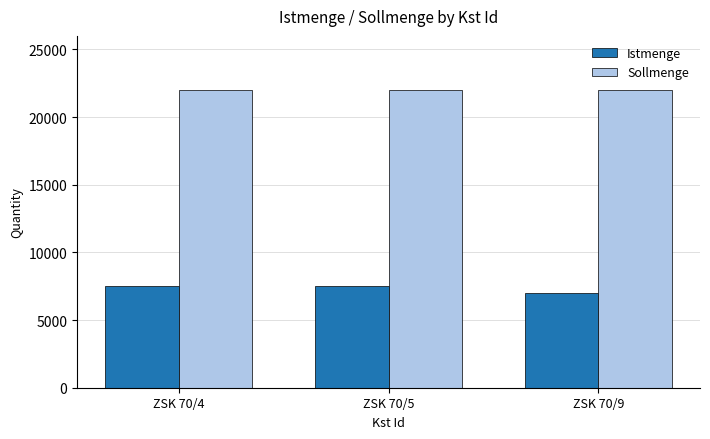

What is the value of the Sollmenge bar at the 2nd from the left?

22000